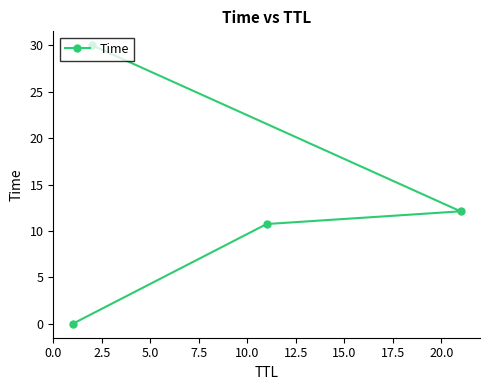

What is the maximum value shown in the chart?

30.0